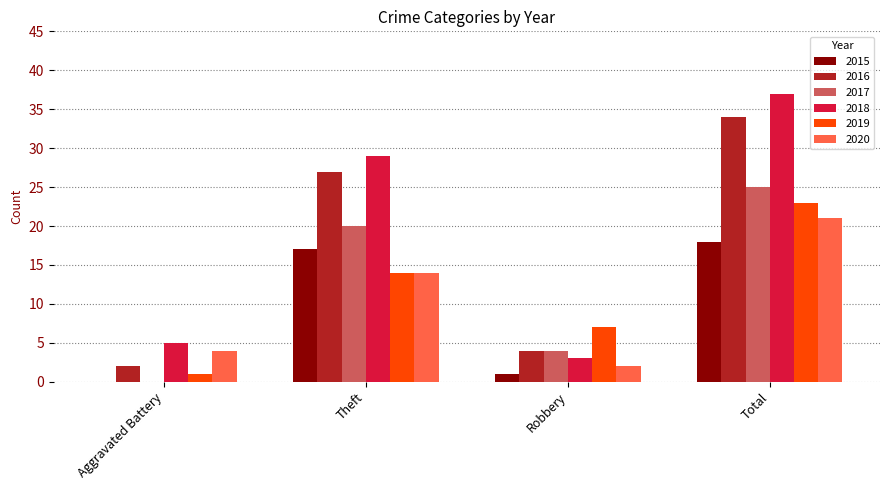

The 2020 series shows 7 at Total. True or false?

False